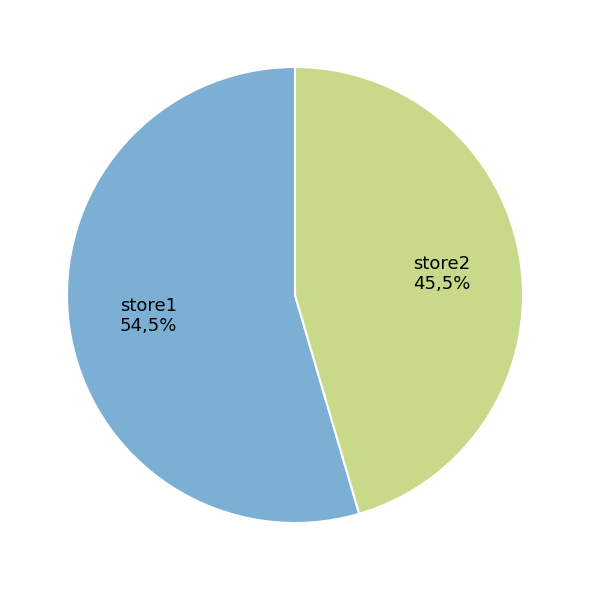

Is there any slice that represents more than half of the pie?

Yes